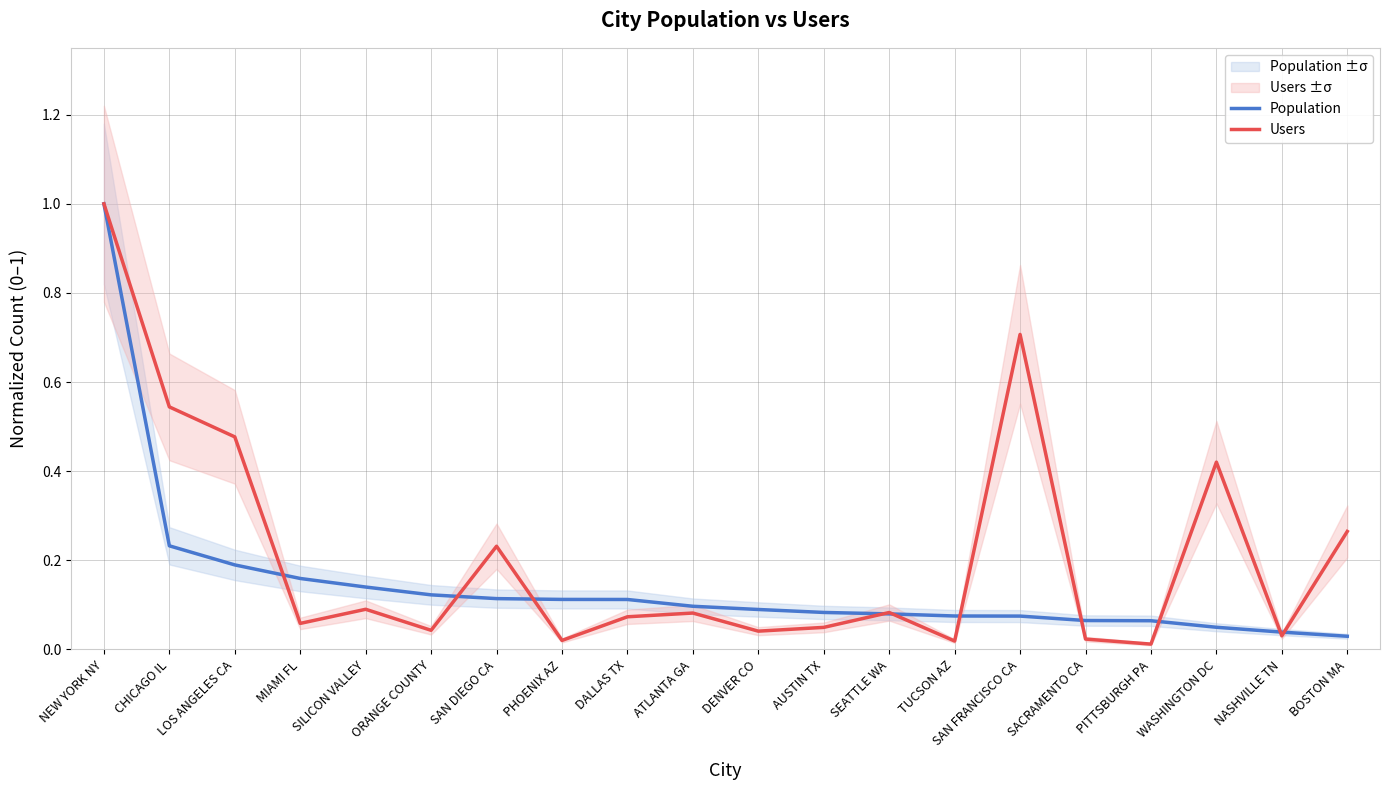

True or false: Population has more than 2 points higher than both neighbors.

False